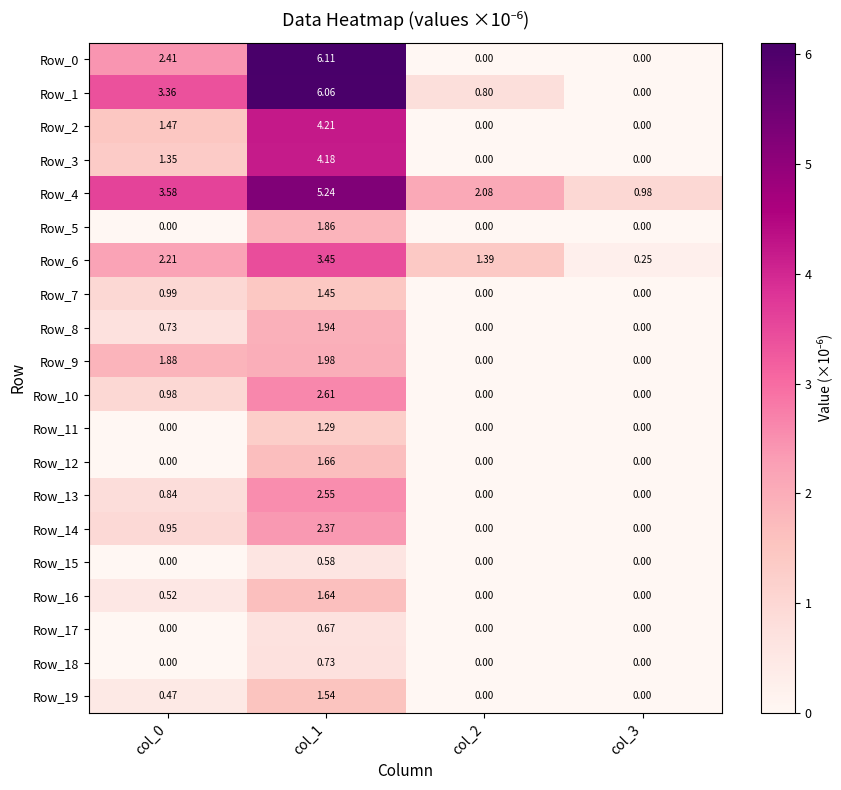

Is the value of Row_9 at col_0 greater than the value of Row_17 at col_0?

Yes